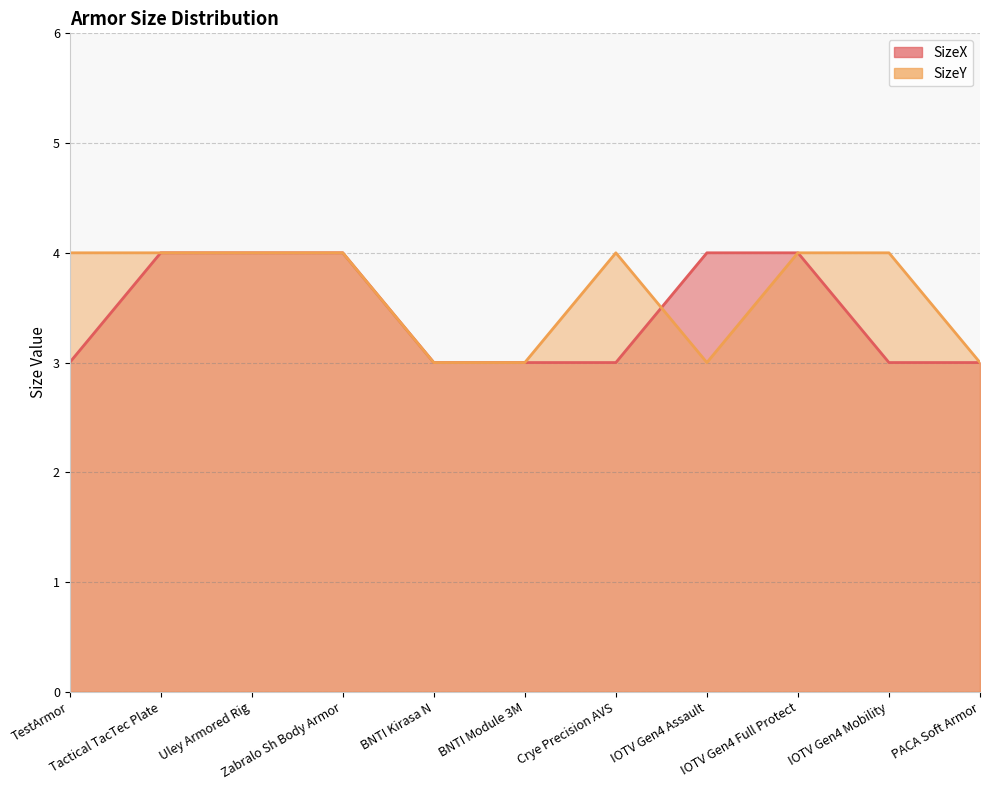

What is the smallest value displayed?

3